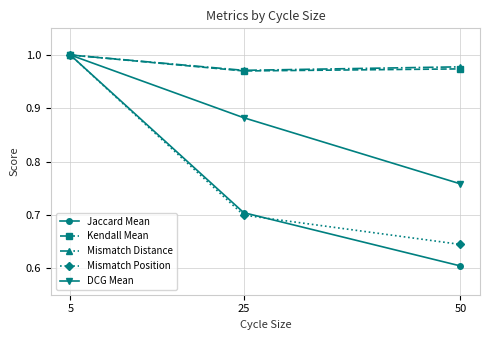

Rank the categories by Mismatch Position value from highest to lowest.

5, 25, 50